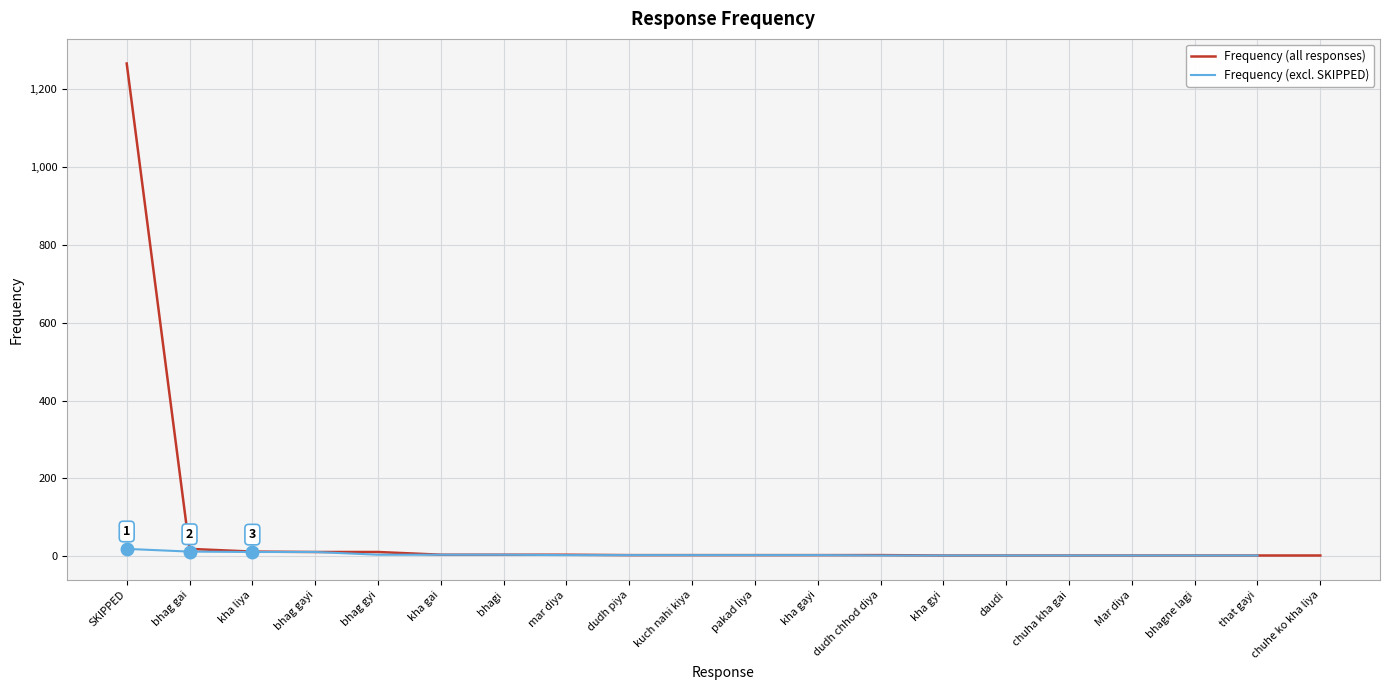

List the labels in order of value, smallest first.

kha gyi, daudi, chuha kha gai, Mar diya, bhagne lagi, that gayi, chuhe ko kha liya, dudh piya, kuch nahi kiya, pakad liya, kha gayi, dudh chhod diya, kha gai, bhagi, mar diya, bhag gayi, bhag gyi, kha liya, bhag gai, SKIPPED